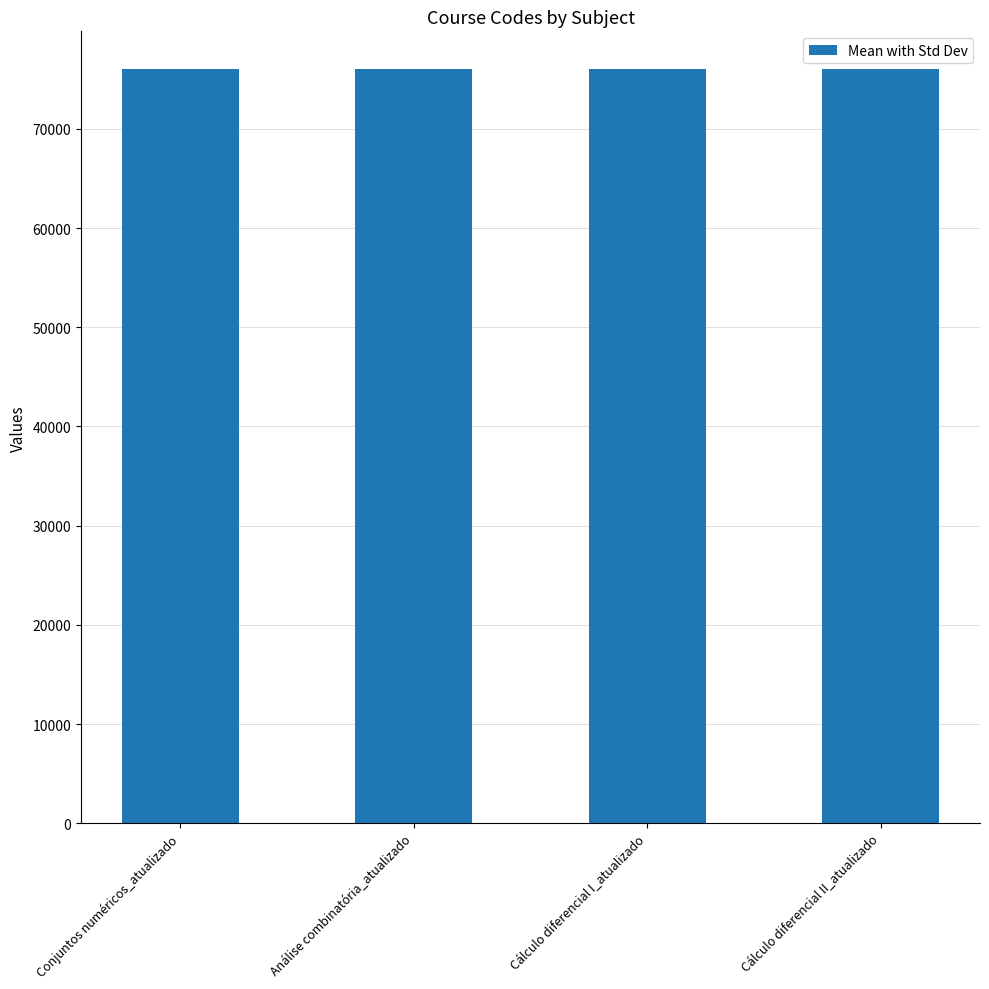

What is the difference between the values at Cálculo diferencial II_atualizado and Cálculo diferencial I_atualizado?

1